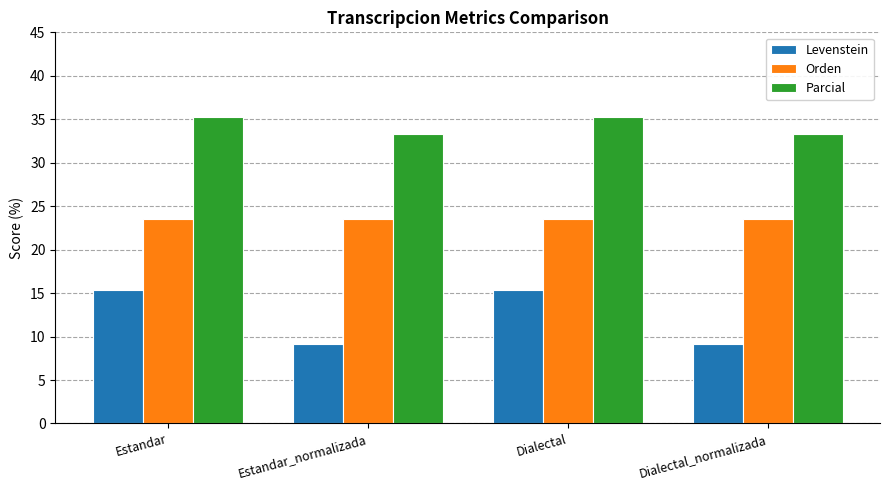

What is the difference between the maximum and minimum values in the Parcial series?

2.0